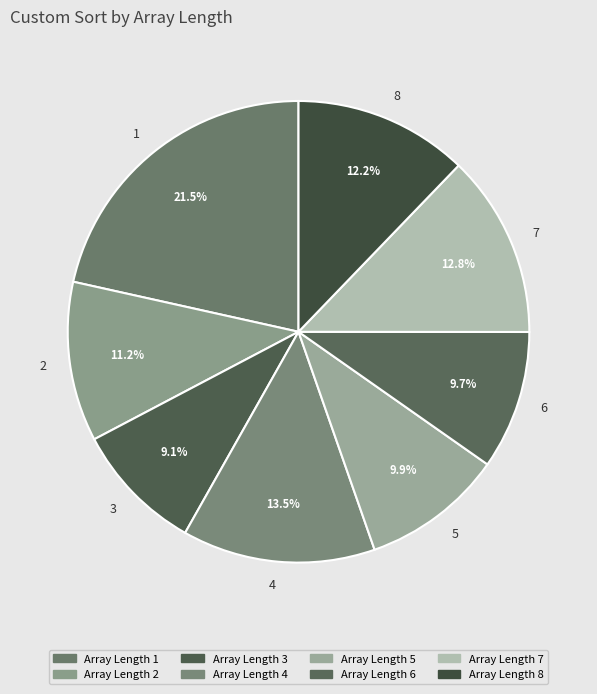

Which category has the smallest portion of the pie?

3